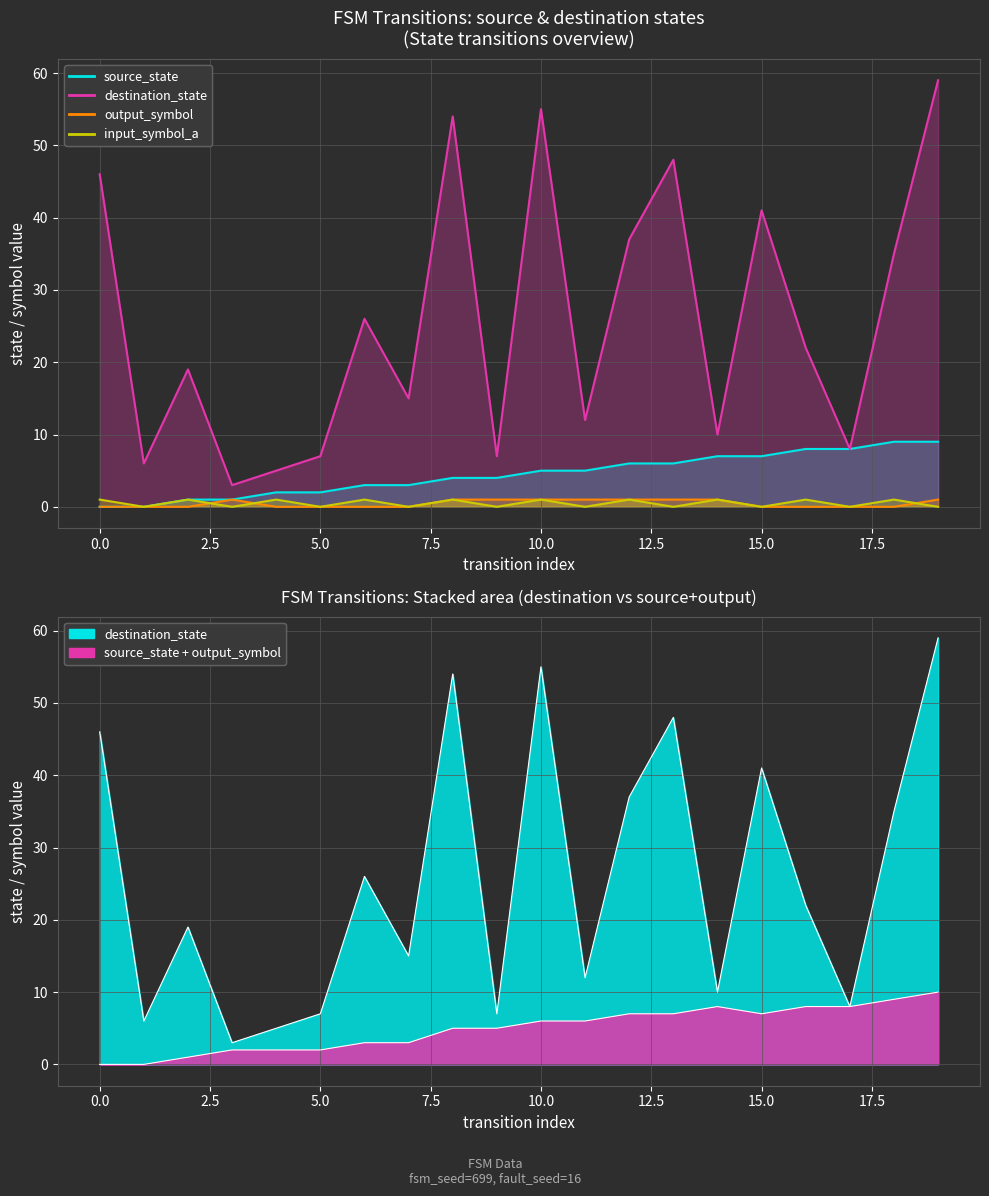

At which label does destination_state reach its peak?

19